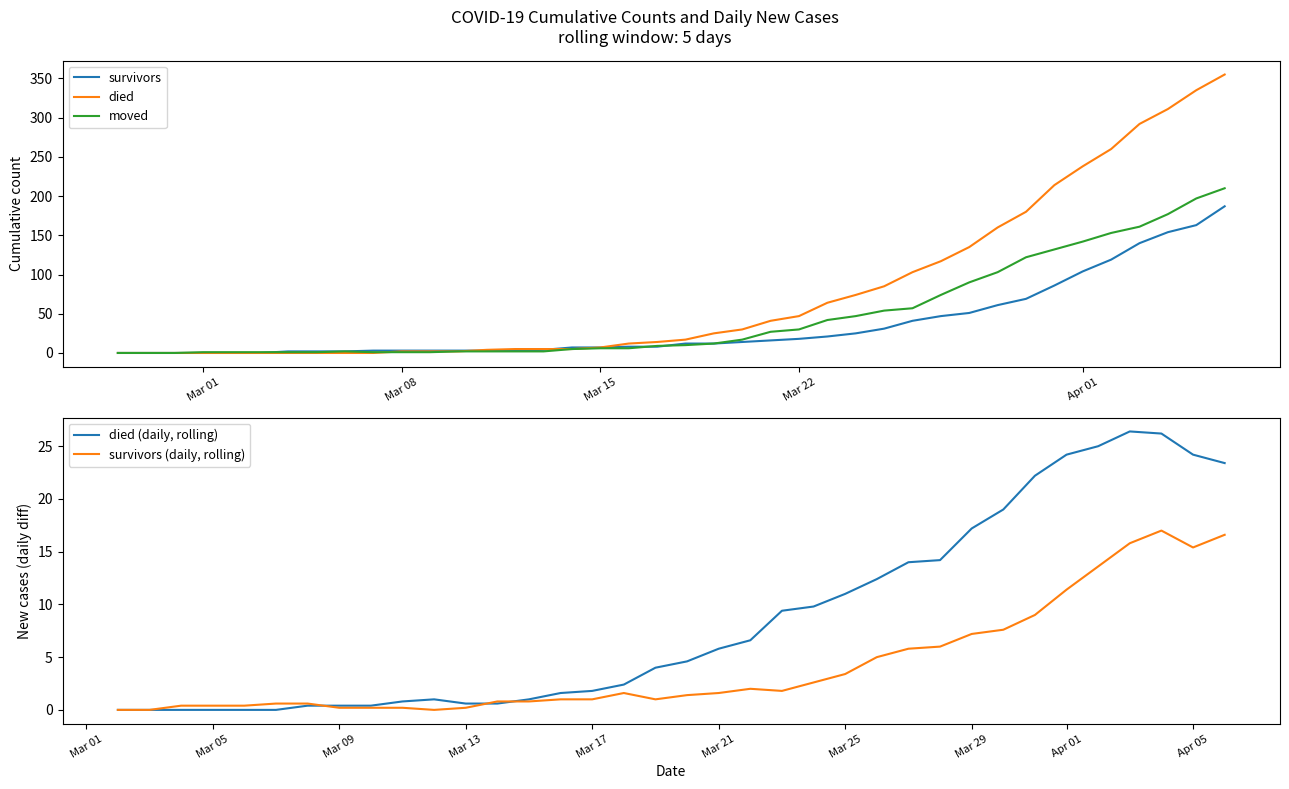

True or false: survivors (daily, rolling) and survivors intersect in this chart.

False